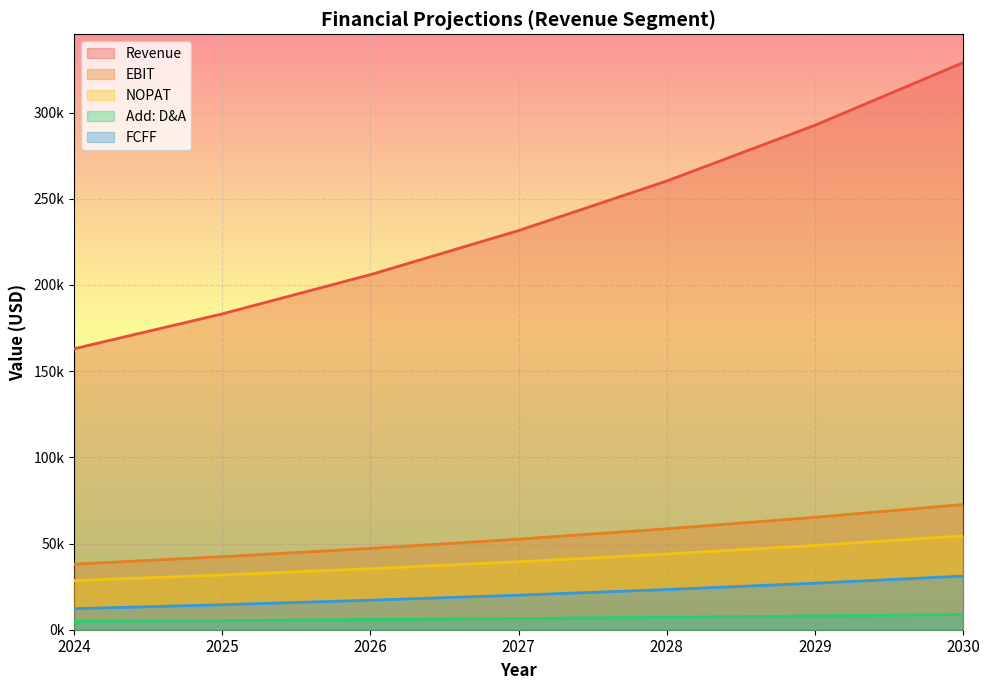

Rank the series at 2027 from lowest to highest value.

Add: D&A, FCFF, NOPAT, EBIT, Revenue